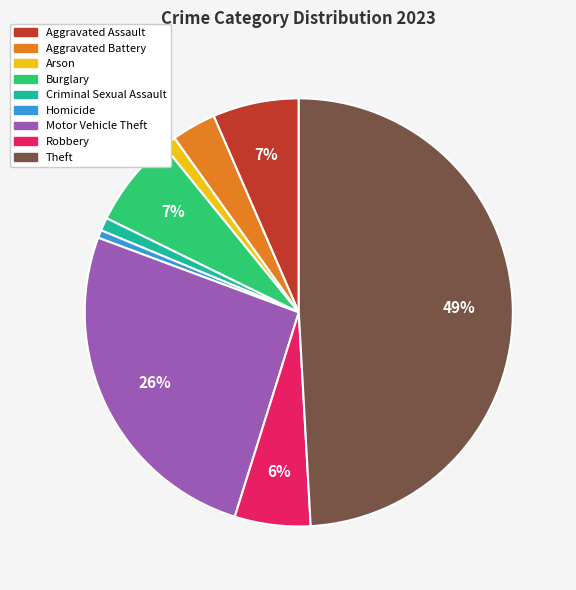

To the nearest percent, what percentage of the pie is Criminal Sexual Assault?

1%